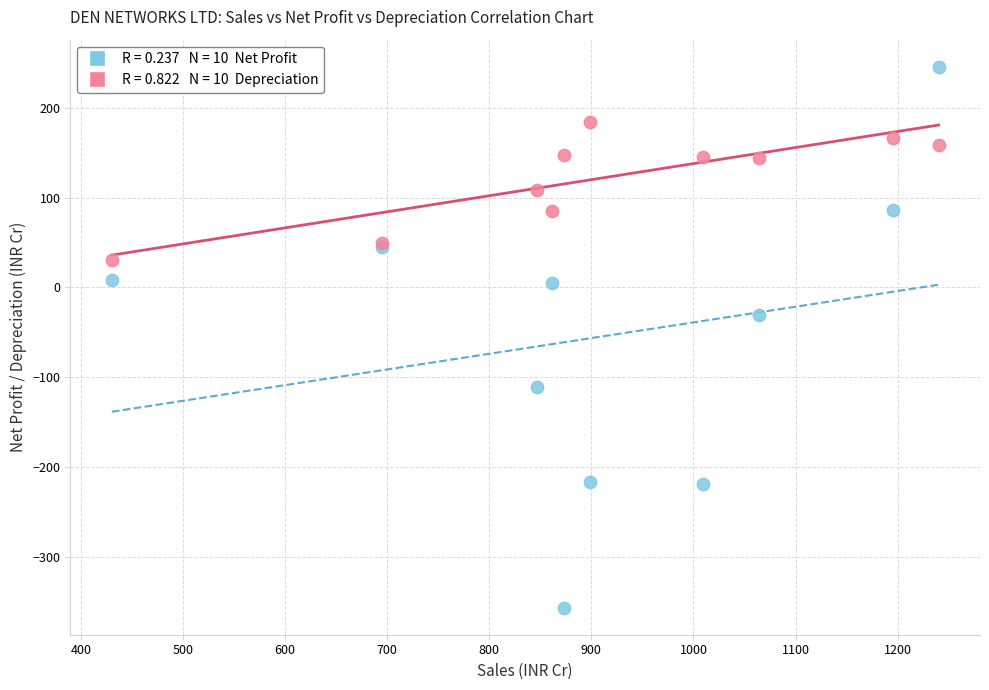

Across all series, what Y value is closest to -55?

-31.0